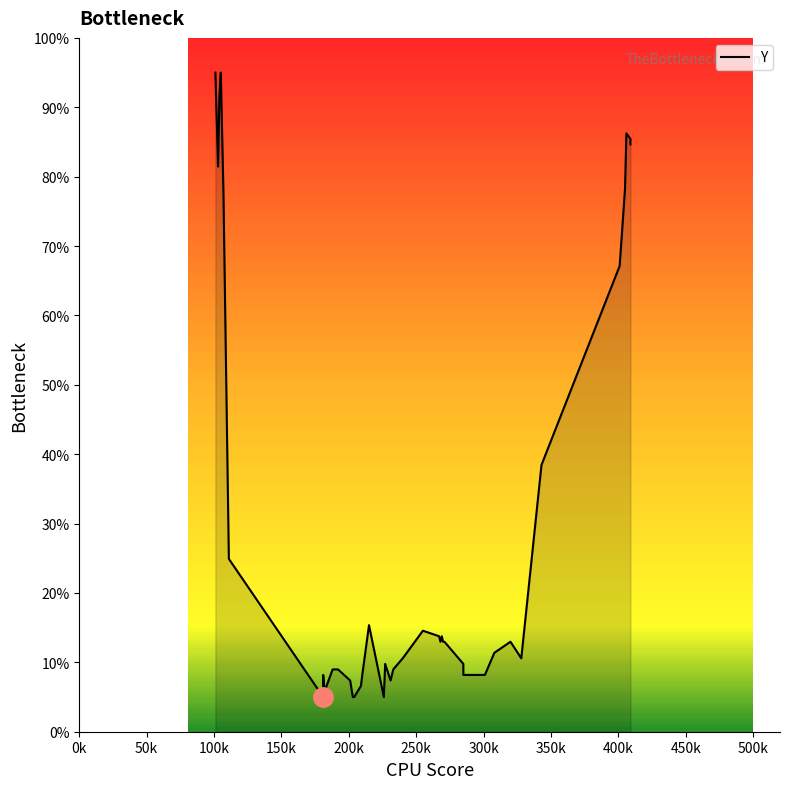

Does the chart display data point markers on the line(s)?

No